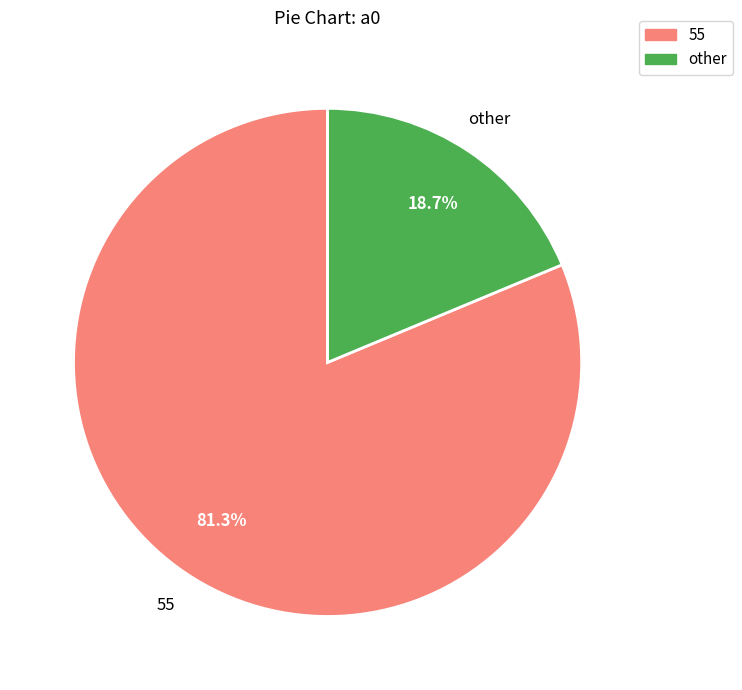

Does any single category account for the majority?

Yes